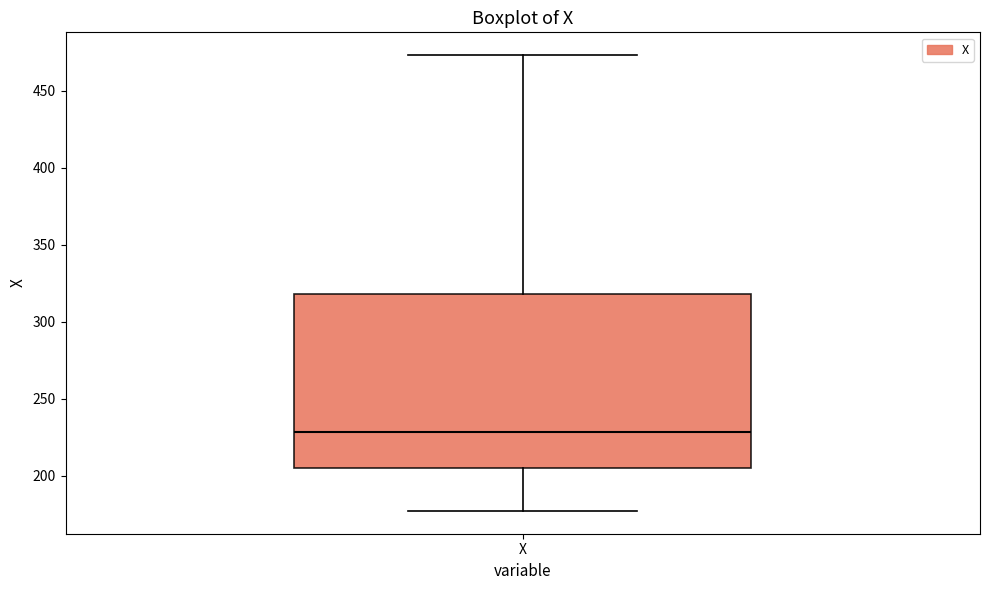

Transcribe this box plot: give where the median line is, the range the box spans, and where the two whiskers end, as read against the y-axis. The values are not printed on the chart, so give them approximately, as read against the axis.

median 230, box 205 to 320, whiskers 175 to 475